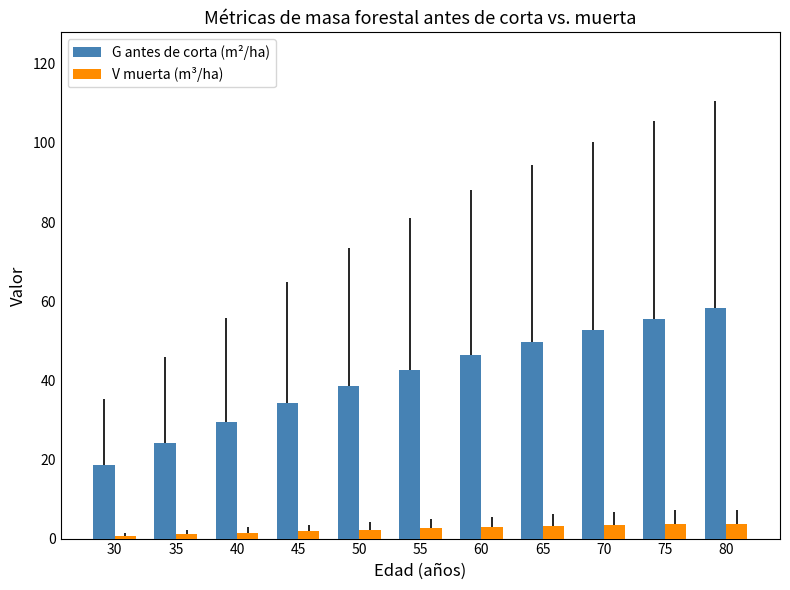

What is the difference between the maximum and minimum values in the V muerta (m³/ha) series?

3.0